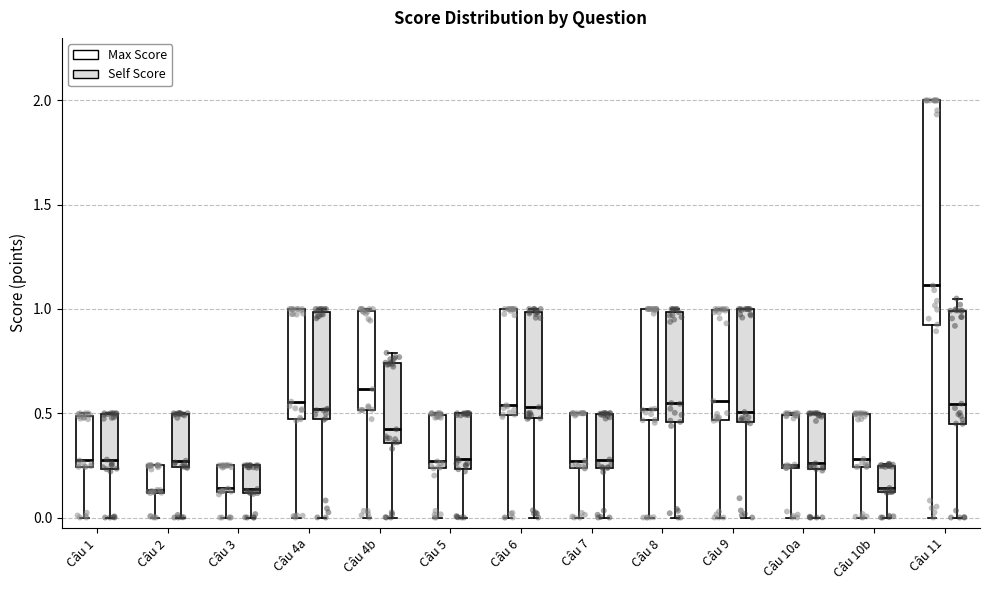

Reading left to right, read every box against the y-axis: the position of its median line, the range the box covers, and the ends of its whiskers. The values are not printed on the chart, so give them approximately, as read against the axis.

Câu 1 (Max Score): median 0.25 (just above the box's lower edge), box 0.25 to 0.50, whiskers 0.00 to 0.50
Câu 1 (Self Score): median 0.30, box 0.25 to 0.50, whiskers 0.00 to 0.50
Câu 2 (Max Score): median 0.15, box 0.10 to 0.25, whiskers 0.00 to 0.25
Câu 2 (Self Score): median 0.25 (just above the box's lower edge), box 0.25 to 0.50, whiskers 0.00 to 0.50
Câu 3 (Max Score): median 0.15, box 0.10 to 0.25, whiskers 0.00 to 0.25
Câu 3 (Self Score): median 0.15, box 0.10 to 0.25, whiskers 0.00 to 0.25
Câu 4a (Max Score): median 0.55, box 0.45 to 1.00, whiskers 0.00 to 1.00
Câu 4a (Self Score): median 0.50, box 0.45 to 1.00, whiskers 0.00 to 1.00
Câu 4b (Max Score): median 0.60, box 0.50 to 1.00, whiskers 0.00 to 1.00
Câu 4b (Self Score): median 0.40, box 0.35 to 0.75, whiskers 0.00 to 0.80
Câu 5 (Max Score): median 0.25 (just above the box's lower edge), box 0.25 to 0.50, whiskers 0.00 to 0.50
Câu 5 (Self Score): median 0.30, box 0.25 to 0.50, whiskers 0.00 to 0.50
Câu 6 (Max Score): median 0.55, box 0.50 to 1.00, whiskers 0.00 to 1.00
Câu 6 (Self Score): median 0.55, box 0.50 to 1.00, whiskers 0.00 to 1.00 (just above the box's upper edge)
Câu 7 (Max Score): median 0.25 (just above the box's lower edge), box 0.25 to 0.50, whiskers 0.00 to 0.50
Câu 7 (Self Score): median 0.30, box 0.25 to 0.50, whiskers 0.00 to 0.50
Câu 8 (Max Score): median 0.50, box 0.45 to 1.00, whiskers 0.00 to 1.00
Câu 8 (Self Score): median 0.55, box 0.45 to 1.00, whiskers 0.00 to 1.00 (just above the box's upper edge)
Câu 9 (Max Score): median 0.55, box 0.45 to 1.00, whiskers 0.00 to 1.00
Câu 9 (Self Score): median 0.50, box 0.45 to 1.00, whiskers 0.00 to 1.00
Câu 10a (Max Score): median 0.25 (just above the box's lower edge), box 0.25 to 0.50, whiskers 0.00 to 0.50
Câu 10a (Self Score): median 0.25 (just above the box's lower edge), box 0.25 to 0.50, whiskers 0.00 to 0.50
Câu 10b (Max Score): median 0.30, box 0.25 to 0.50, whiskers 0.00 to 0.50
Câu 10b (Self Score): median 0.15, box 0.10 to 0.25, whiskers 0.00 to 0.25
Câu 11 (Max Score): median 1.10, box 0.95 to 2.00, whiskers 0.00 to 2.00
Câu 11 (Self Score): median 0.55, box 0.45 to 1.00, whiskers 0.00 to 1.05